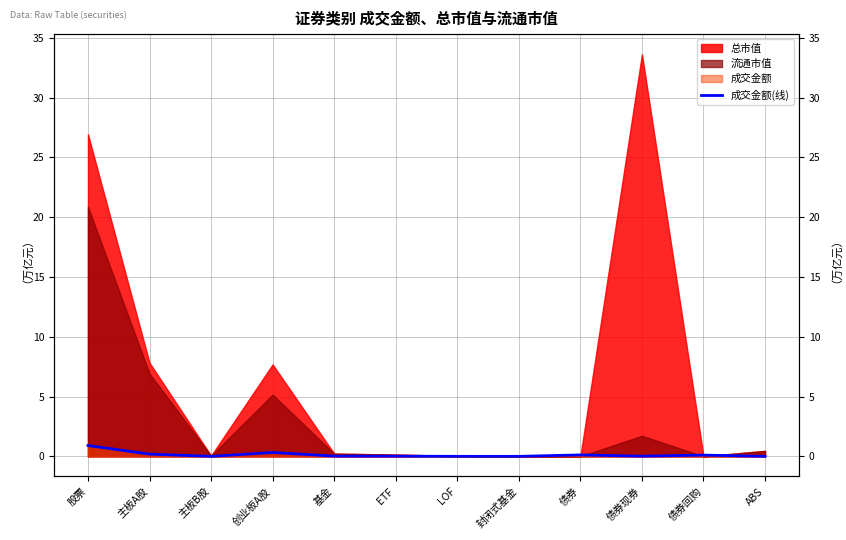

The value at 封闭式基金 is 0.0. True or false?

True